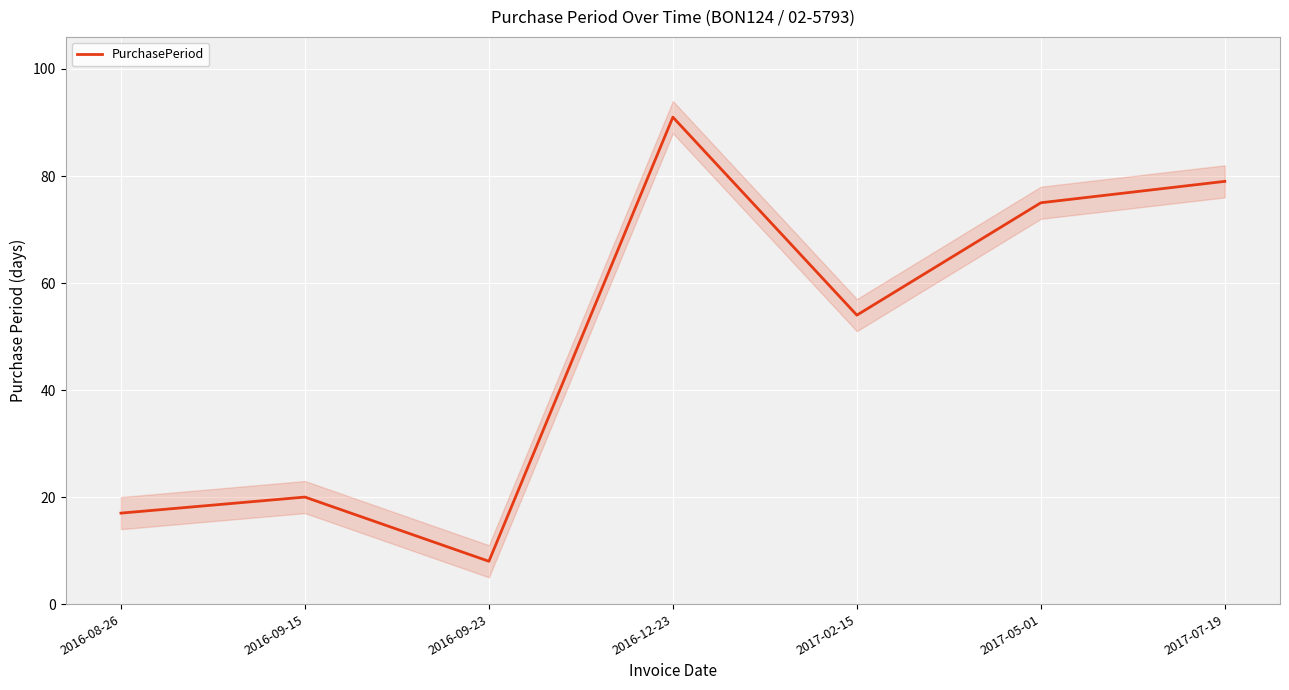

Which label corresponds to the largest value in the chart?

2016-12-23